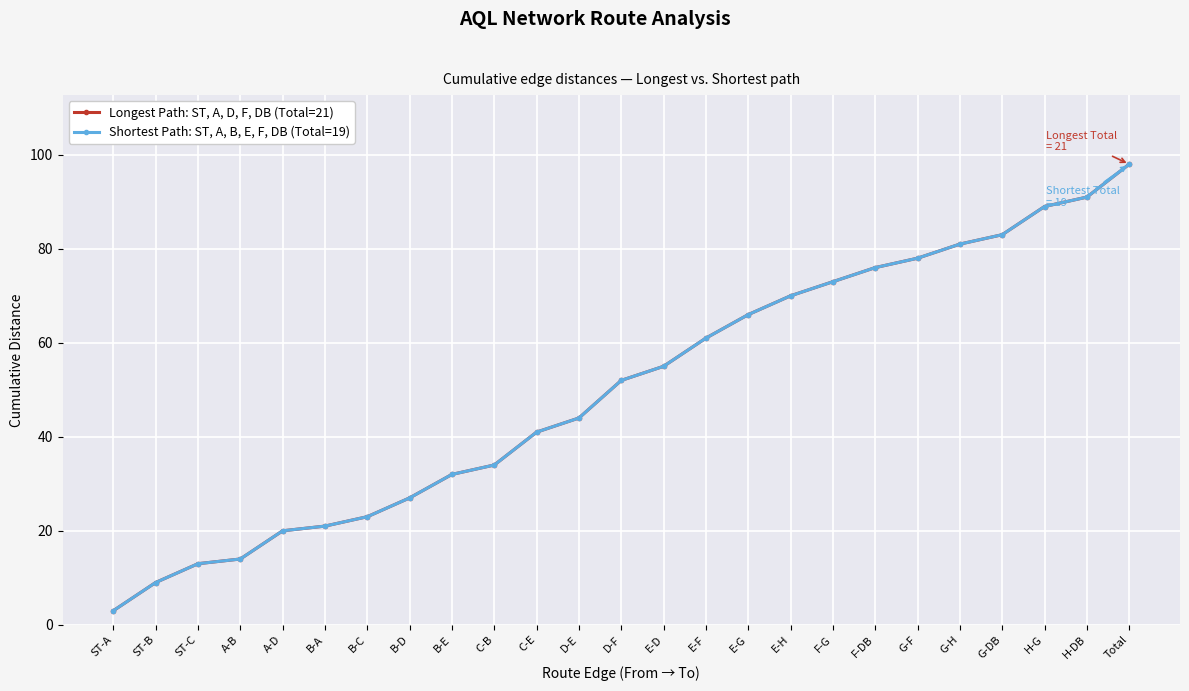

Does the chart have visible grid lines?

Yes